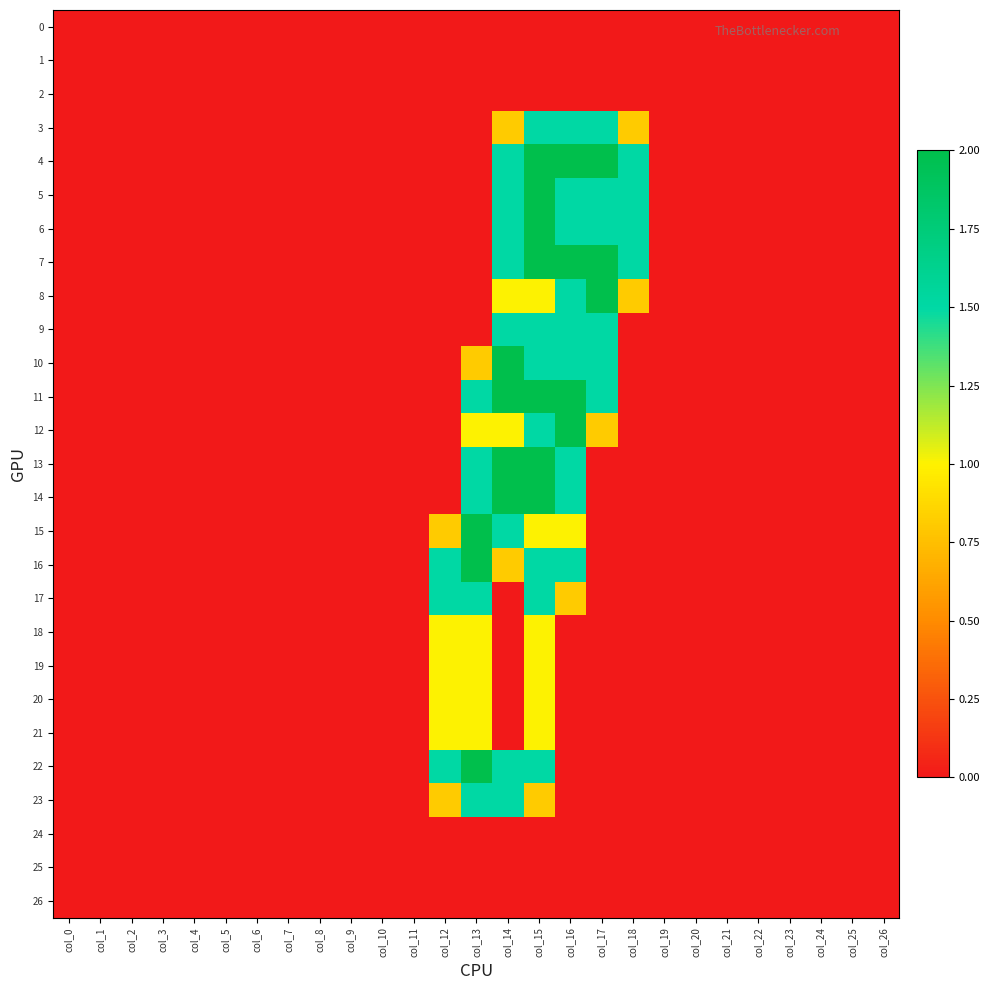

Rank the series by their maximum value, from highest to lowest.

4, 5, 6, 7, 8, 10, 11, 12, 13, 14, 15, 16, 22, 3, 9, 17, 23, 18, 19, 20, 21, 0, 1, 2, 24, 25, 26